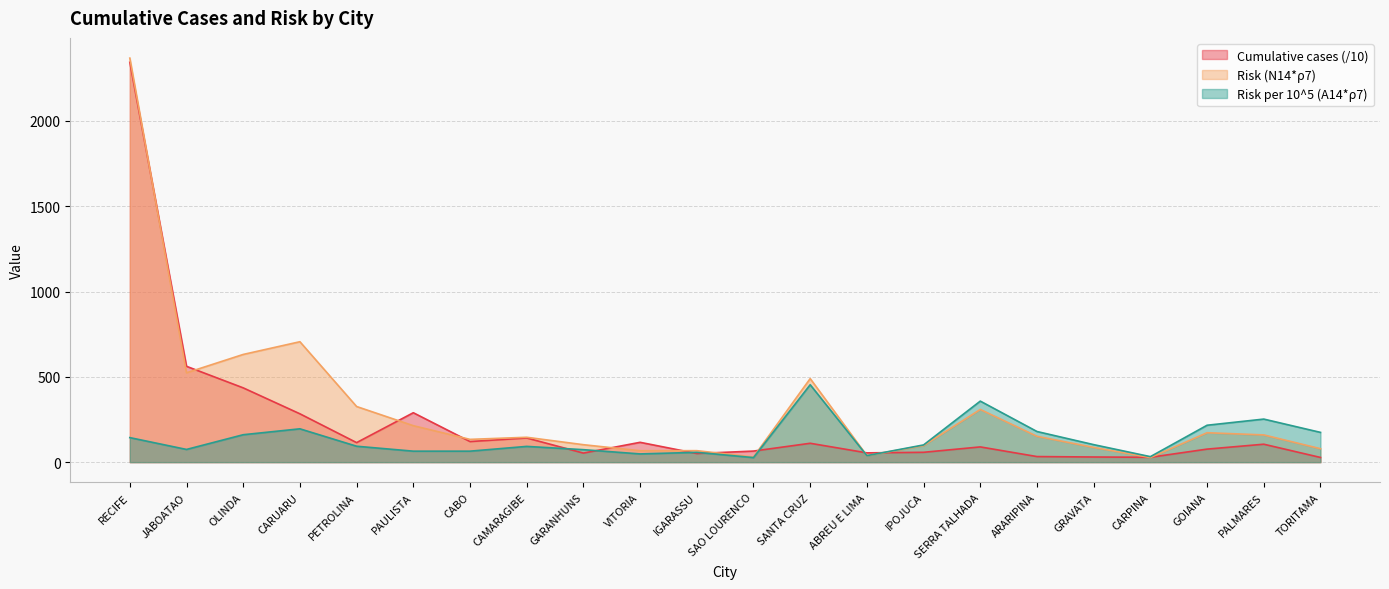

At which label does Risk per 10^5 (A14*ρ7) reach its peak?

SANTA CRUZ